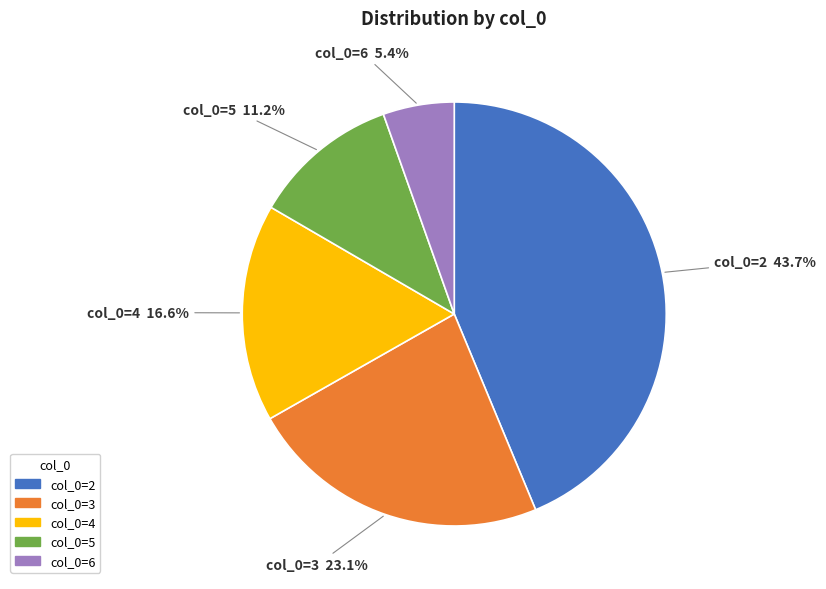

Is there any slice that represents more than half of the pie?

No